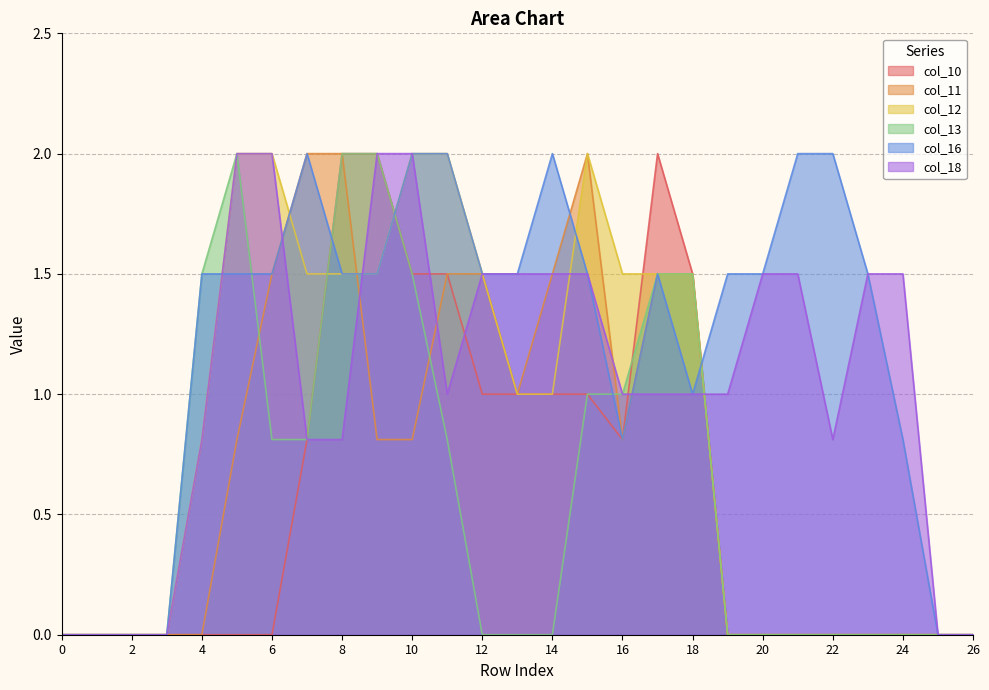

At 0, list the series in order from smallest to largest.

col_10, col_11, col_12, col_13, col_16, col_18